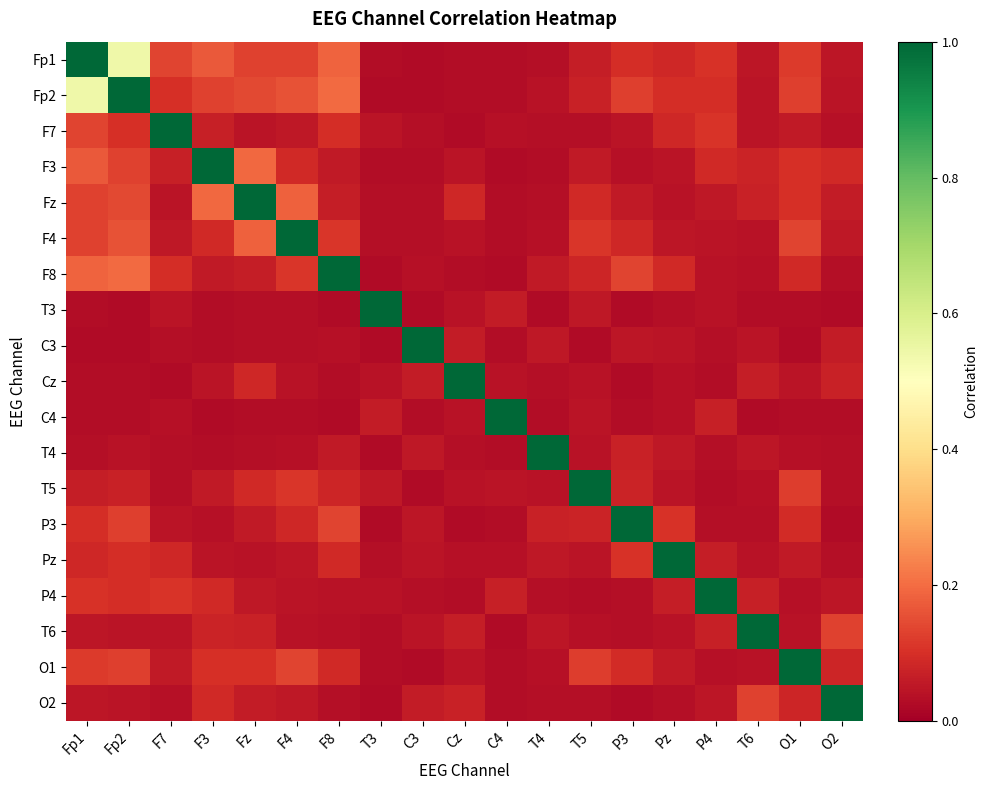

Between Cz and F3, which is larger?

F3